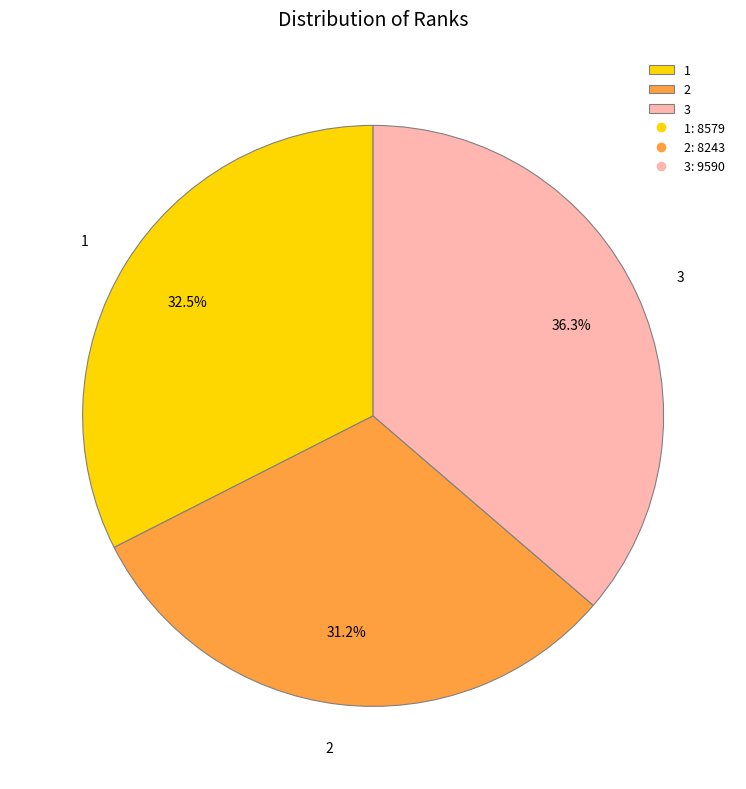

To the nearest percent, what portion does 2 represent?

31%